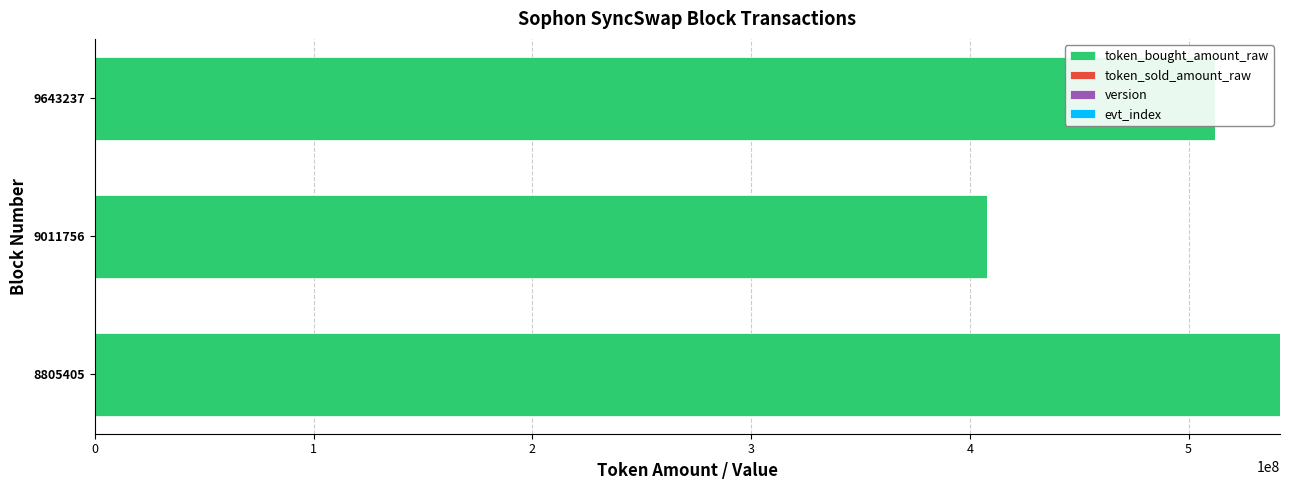

Rank the categories by evt_index value from lowest to highest.

9011756, 9643237, 8805405